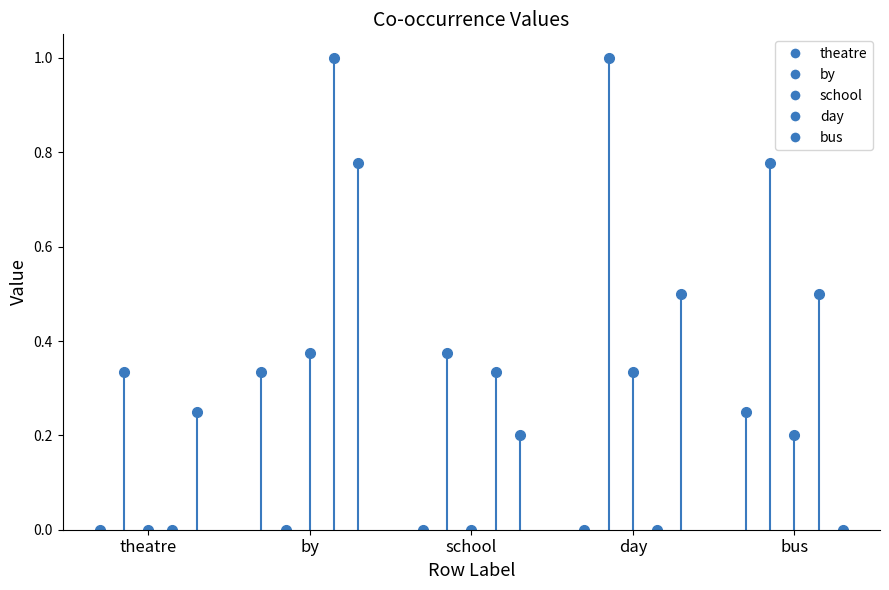

Reading right to left, what are all the values shown in this chart?

theatre: bus=0.2	day=0.0	school=0.0	by=0.3	theatre=0.0
by: bus=0.8	day=1.0	school=0.4	by=0.0	theatre=0.3
school: bus=0.2	day=0.3	school=0.0	by=0.4	theatre=0.0
day: bus=0.5	day=0.0	school=0.3	by=1.0	theatre=0.0
bus: bus=0.0	day=0.5	school=0.2	by=0.8	theatre=0.2